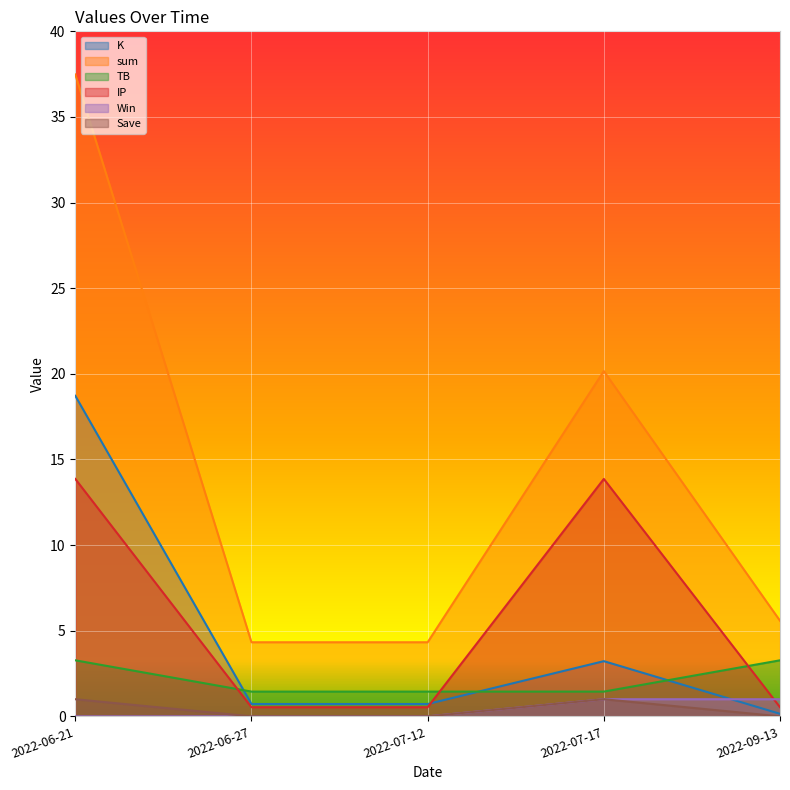

Which has a higher value, 2022-07-17 or 2022-06-21?

2022-06-21